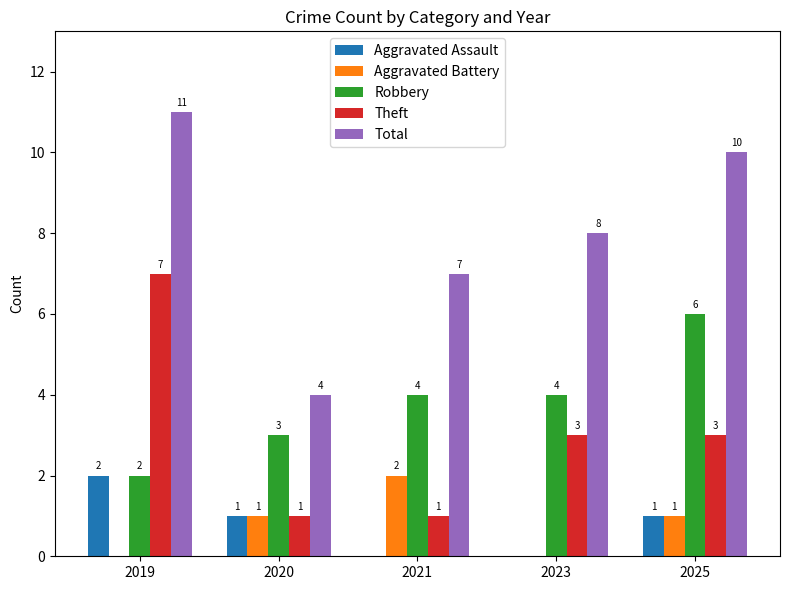

Is it true that Robbery equals 4 at 2021?

True